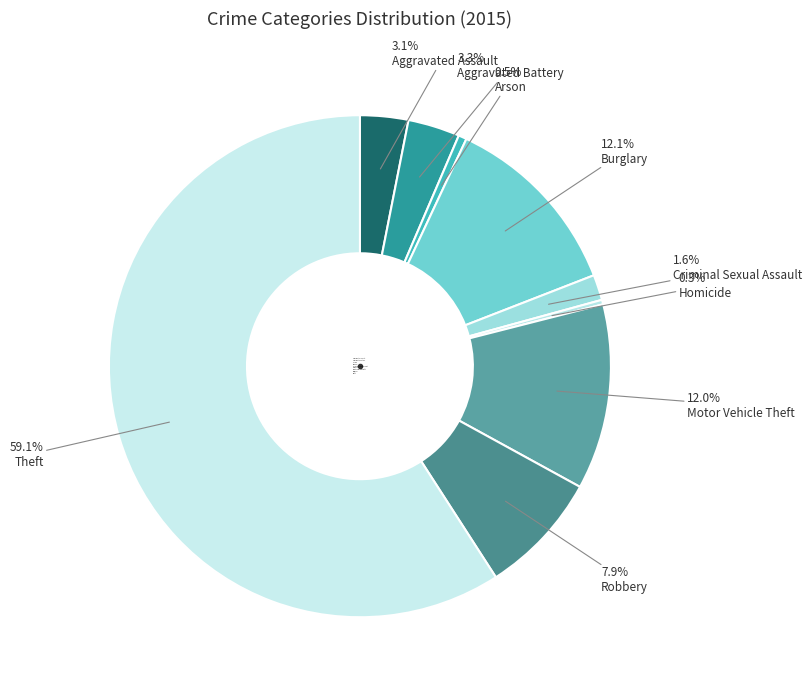

Which category accounts for the majority?

Theft